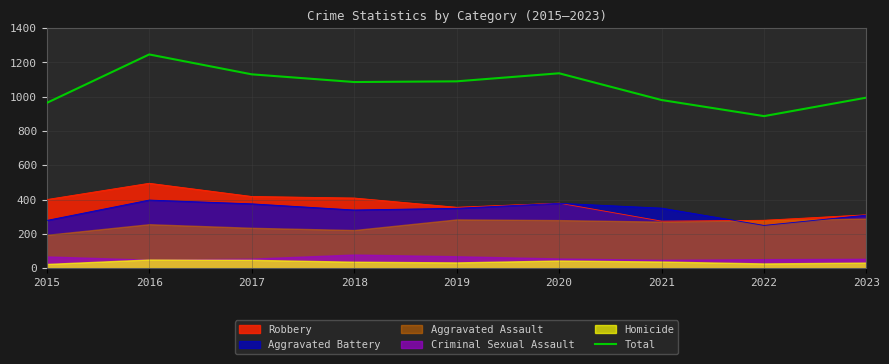

What is the difference between the maximum and minimum values?

360